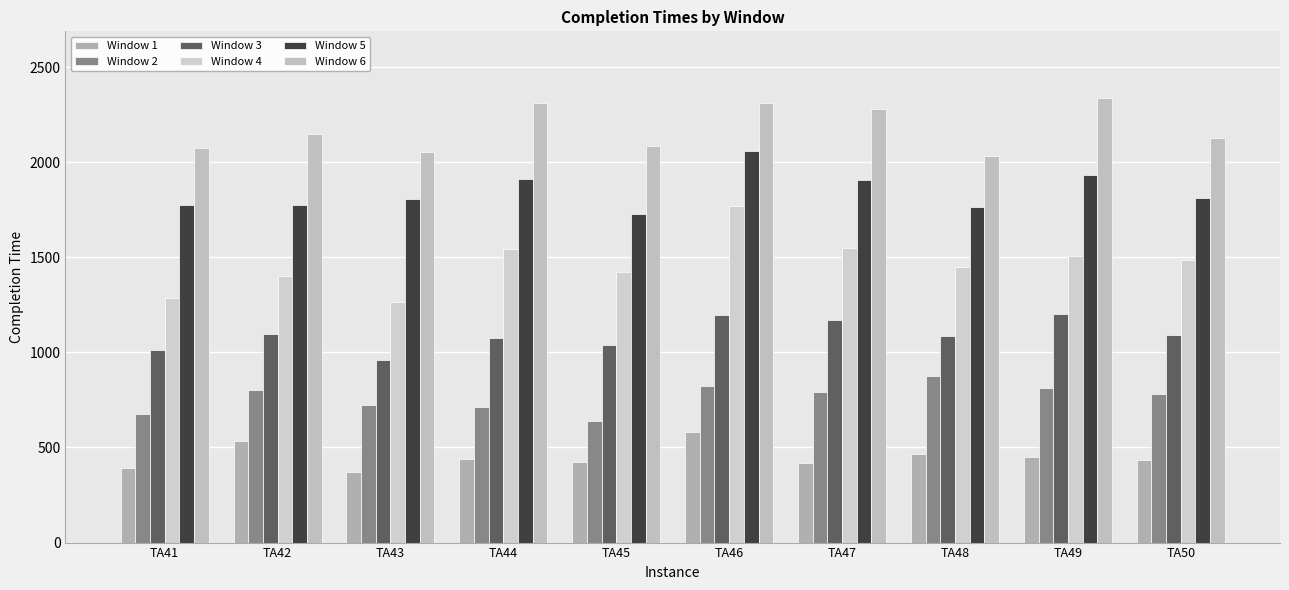

Reading left to right, list all the values displayed in this chart.

Window 1: TA41=390	TA42=535	TA43=371	TA44=437	TA45=424	TA46=581	TA47=420	TA48=465	TA49=452	TA50=434
Window 2: TA41=675	TA42=803	TA43=721	TA44=712	TA45=640	TA46=822	TA47=793	TA48=877	TA49=813	TA50=781
Window 3: TA41=1012	TA42=1096	TA43=961	TA44=1073	TA45=1037	TA46=1196	TA47=1171	TA48=1084	TA49=1201	TA50=1093
Window 4: TA41=1287	TA42=1399	TA43=1266	TA44=1545	TA45=1420	TA46=1769	TA47=1547	TA48=1451	TA49=1504	TA50=1486
Window 5: TA41=1774	TA42=1775	TA43=1804	TA44=1910	TA45=1727	TA46=2057	TA47=1905	TA48=1764	TA49=1931	TA50=1813
Window 6: TA41=2073	TA42=2149	TA43=2054	TA44=2309	TA45=2084	TA46=2313	TA47=2279	TA48=2032	TA49=2337	TA50=2126